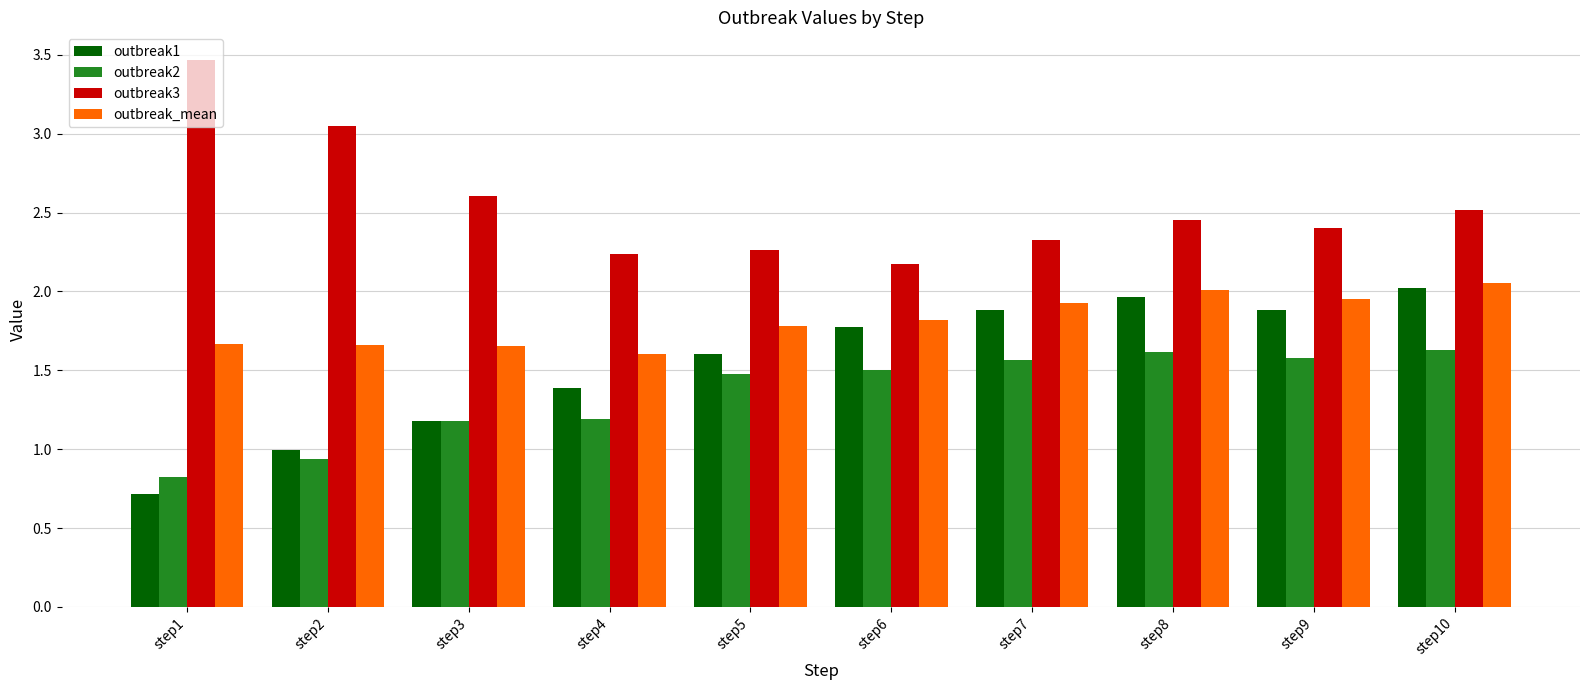

What is the sum of the outbreak1 values at step5 and step6?

3.4